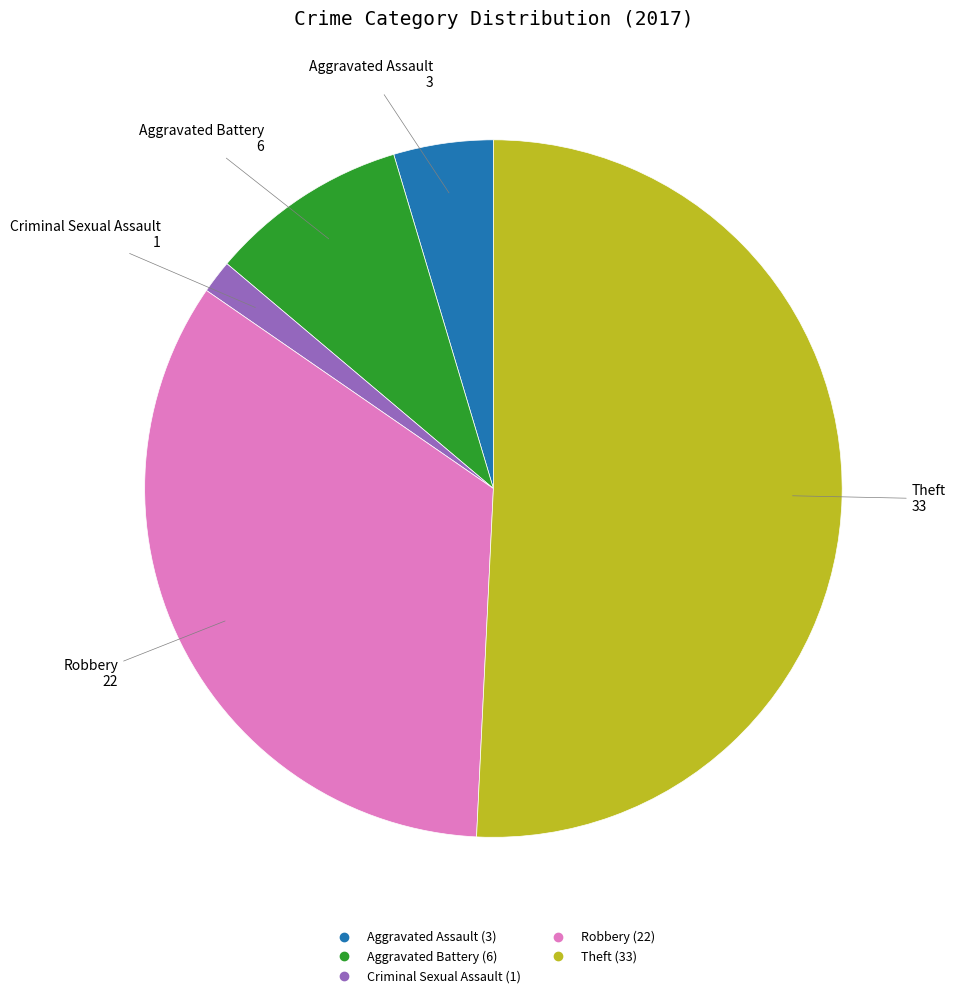

The Criminal Sexual Assault slice represents 2% of the pie. True or false?

True